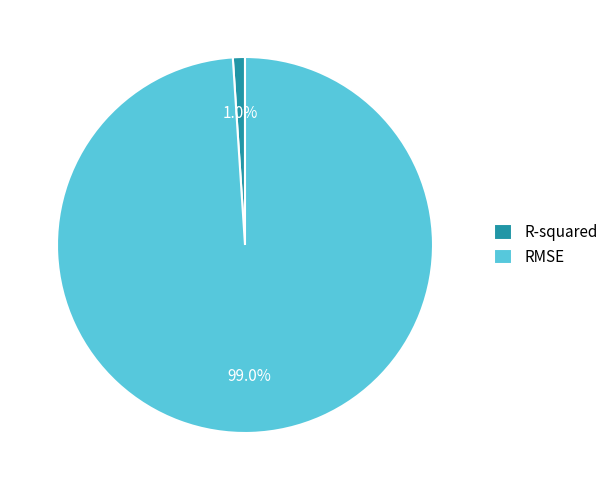

Is R-squared the majority of the pie?

No